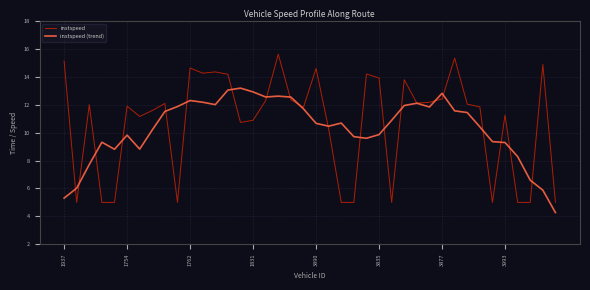

What is the greatest value displayed?

15.6